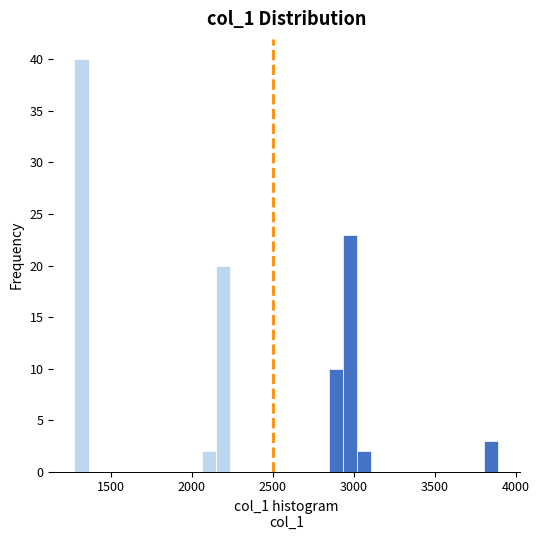

Read against the x-axis, roughly where is the centre of the tallest bar?

1300